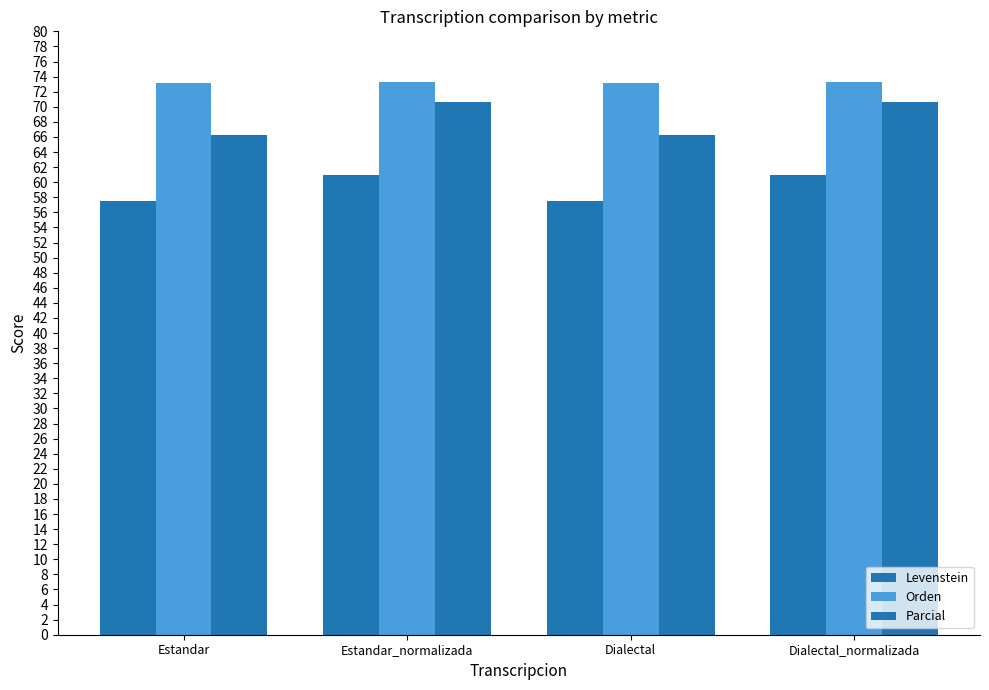

At Estandar_normalizada, list the series in order from smallest to largest.

Levenstein, Parcial, Orden